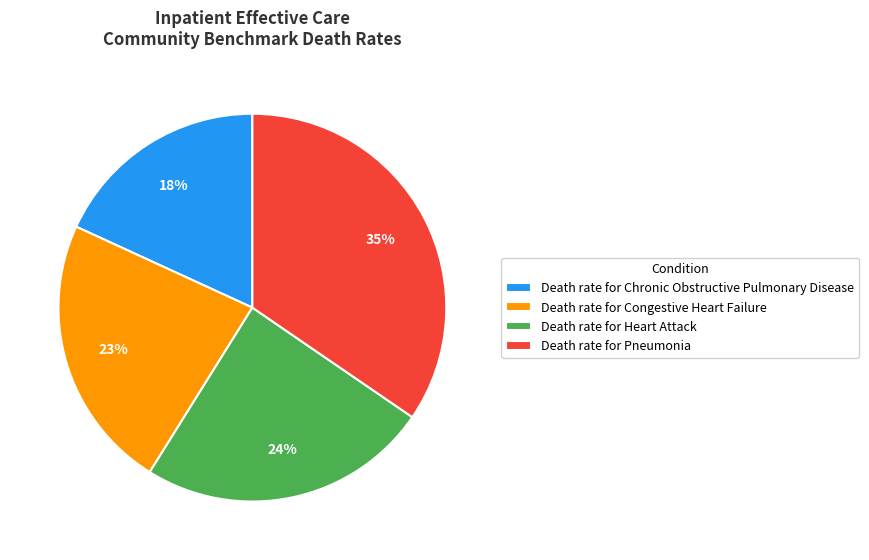

Is it true that Death rate for Pneumonia is 35% of the pie?

True